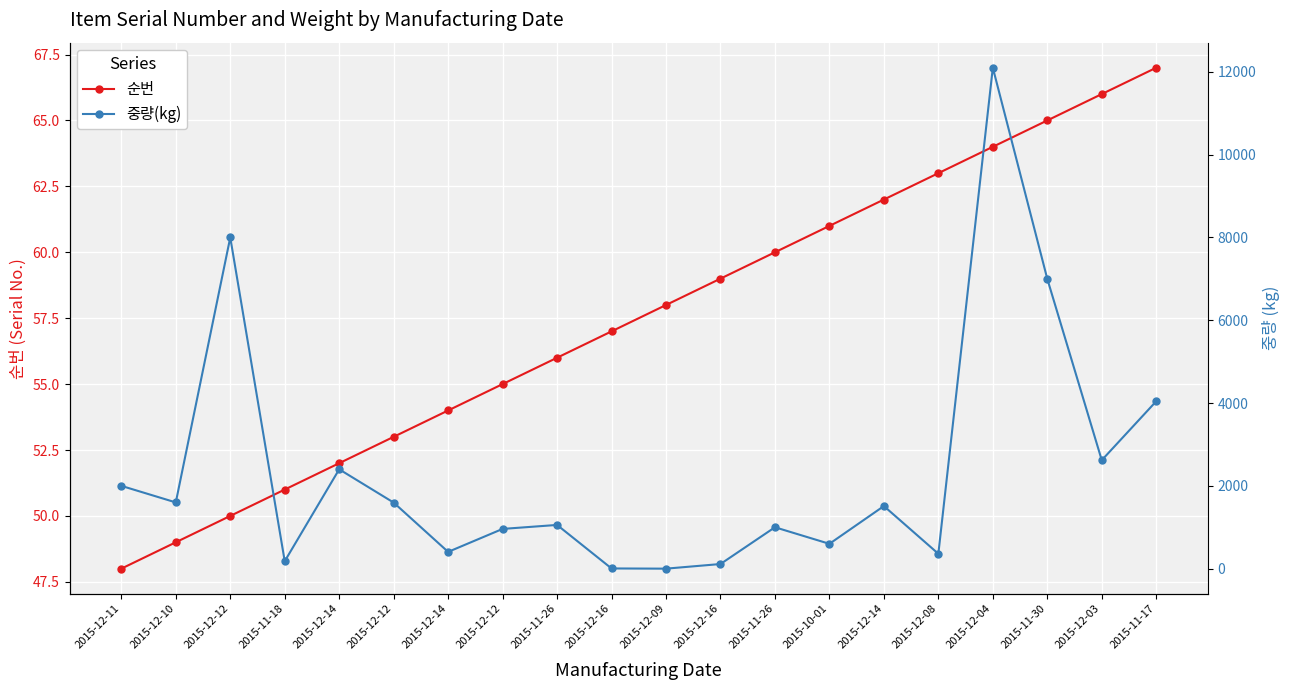

At which category does 중량(kg) reach its first local valley?

2015-12-10